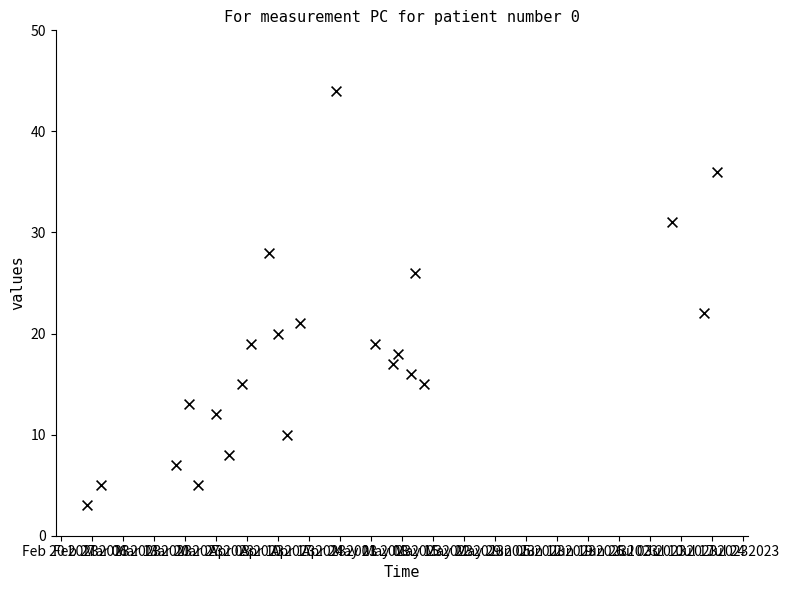

What is the range of X values (max minus min)?

142